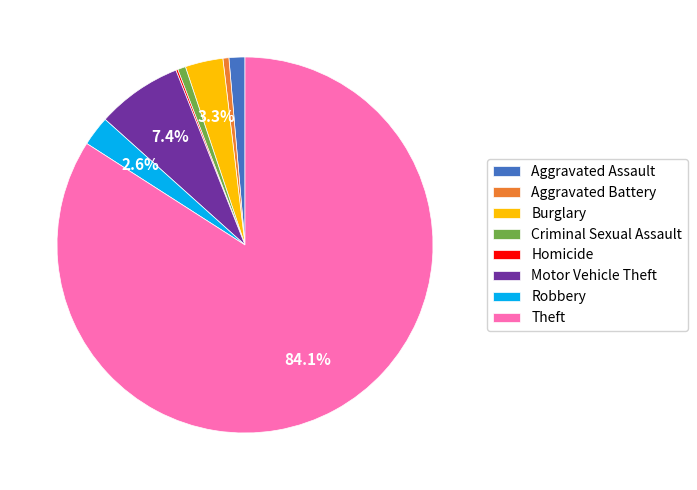

Which has a higher value, Burglary or Theft?

Theft